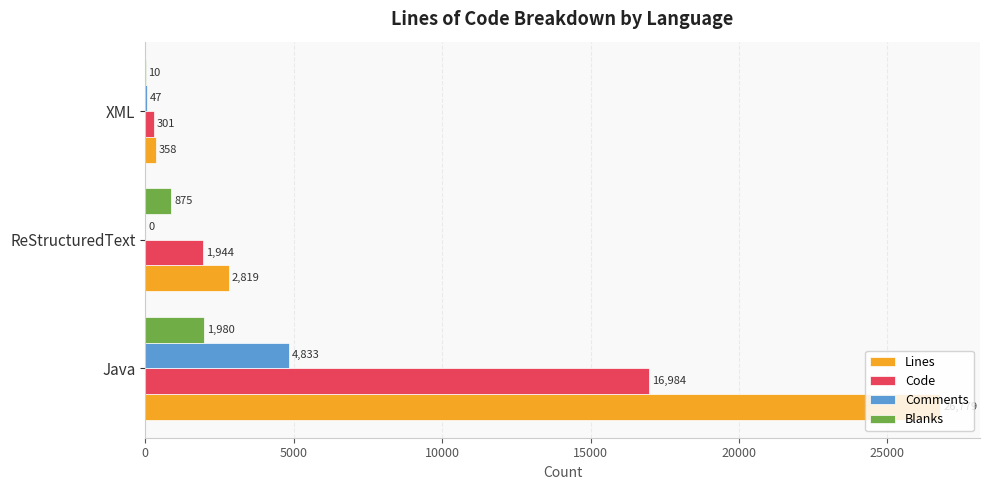

What is the total value across all series at ReStructuredText?

5638